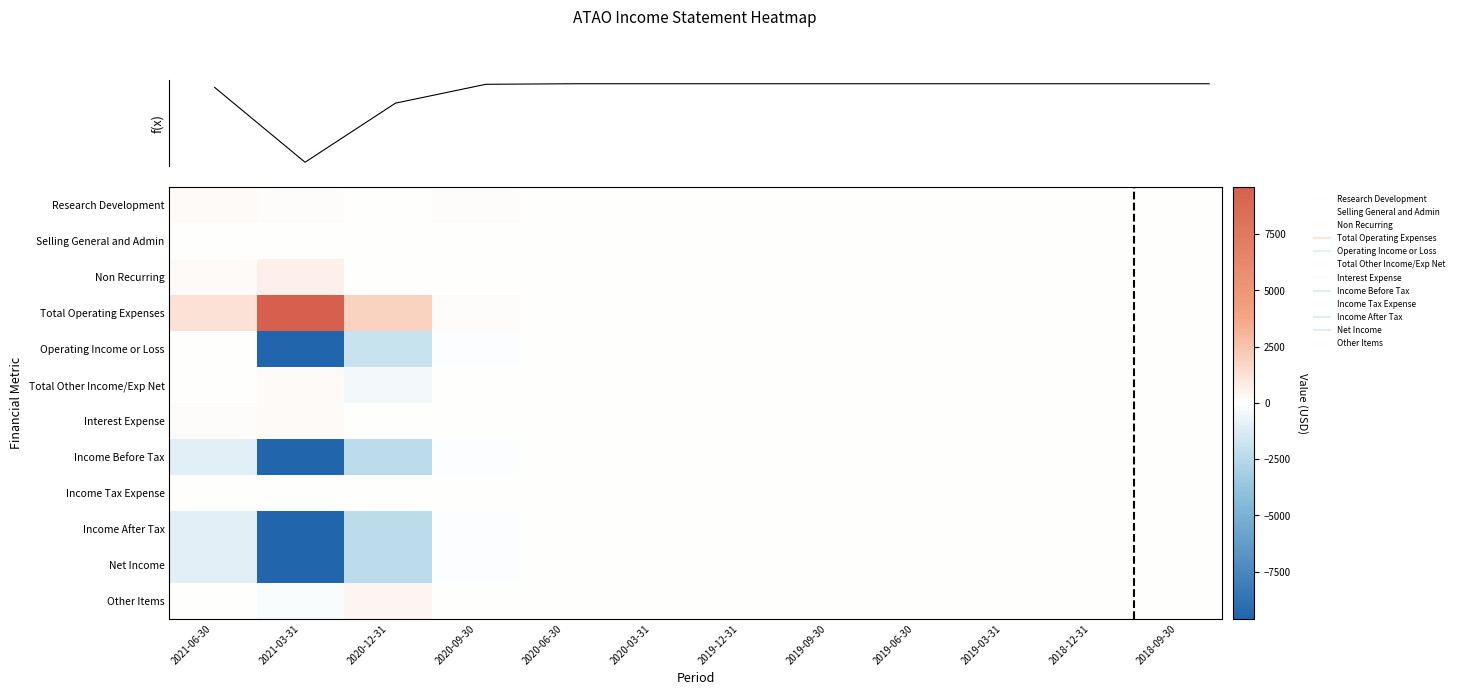

At how many categories does at least one series exceed -1089?

12